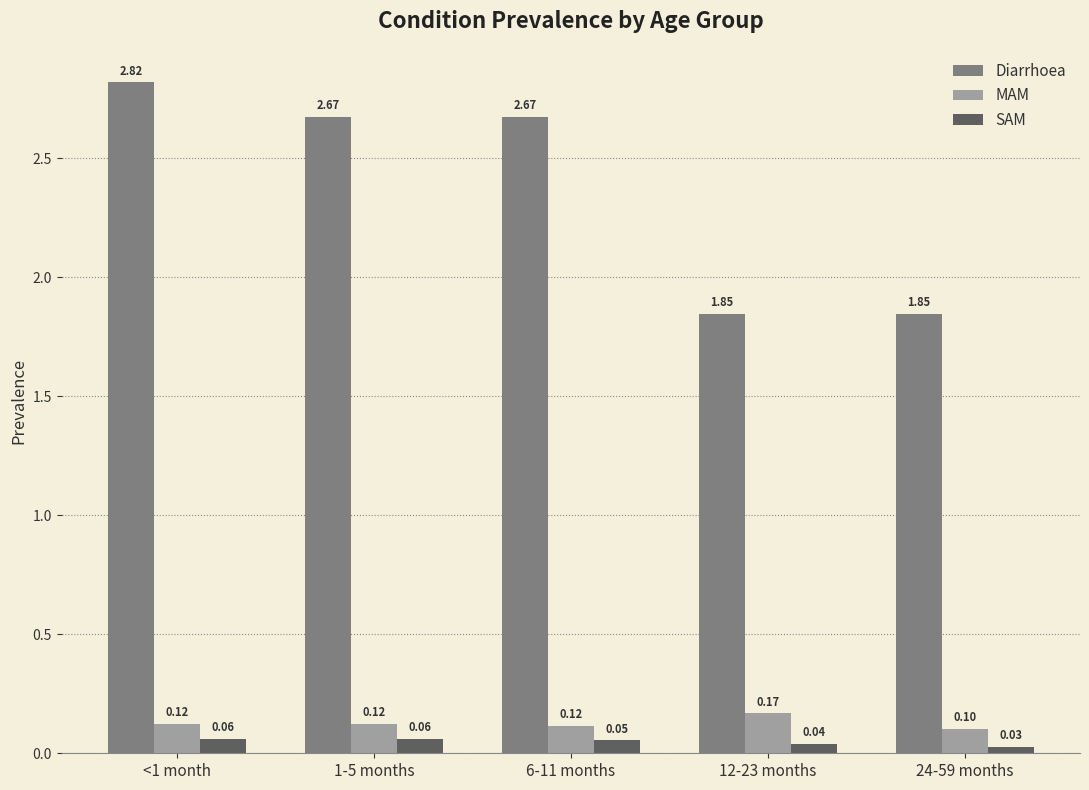

At which category does the chart reach its minimum across all series?

24-59 months